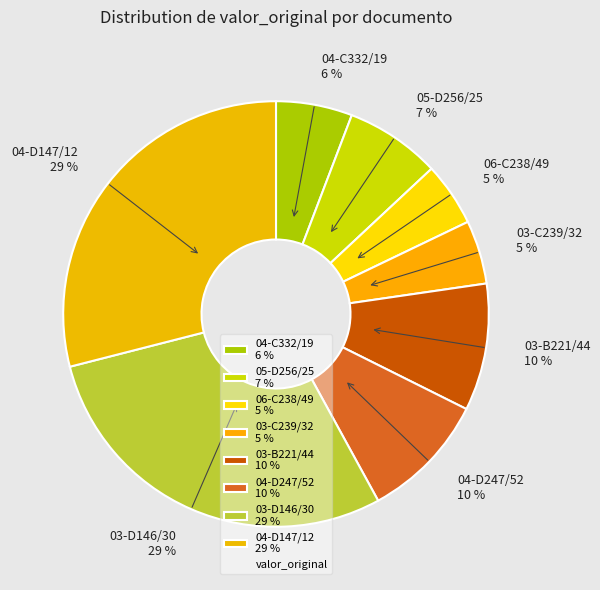

Is it true that 04-C332/19 6 % is 13% of the pie?

False